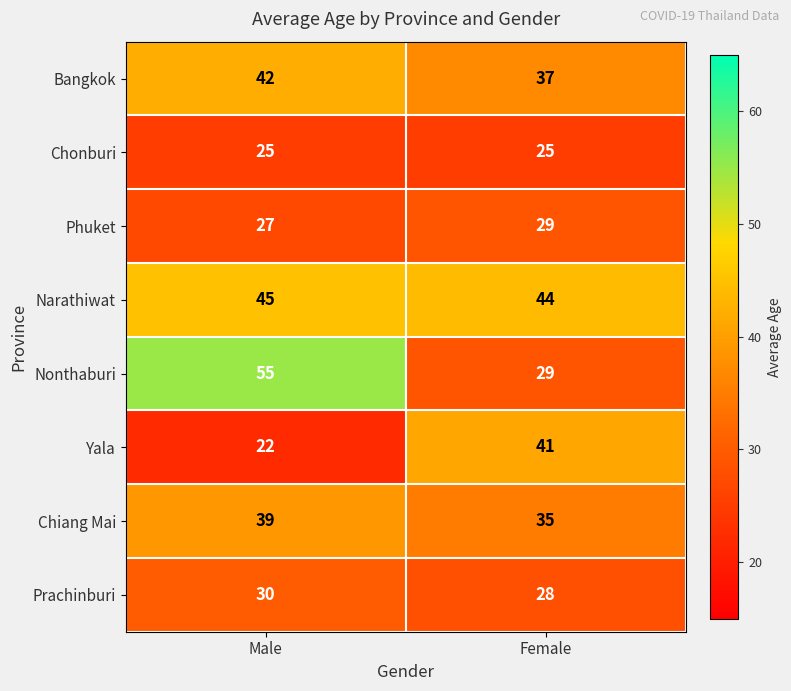

Reading left to right, what are all the values shown in this chart?

Bangkok: Male=42	Female=37
Chonburi: Male=25	Female=25
Phuket: Male=27	Female=29
Narathiwat: Male=45	Female=44
Nonthaburi: Male=55	Female=29
Yala: Male=22	Female=41
Chiang Mai: Male=39	Female=35
Prachinburi: Male=30	Female=28